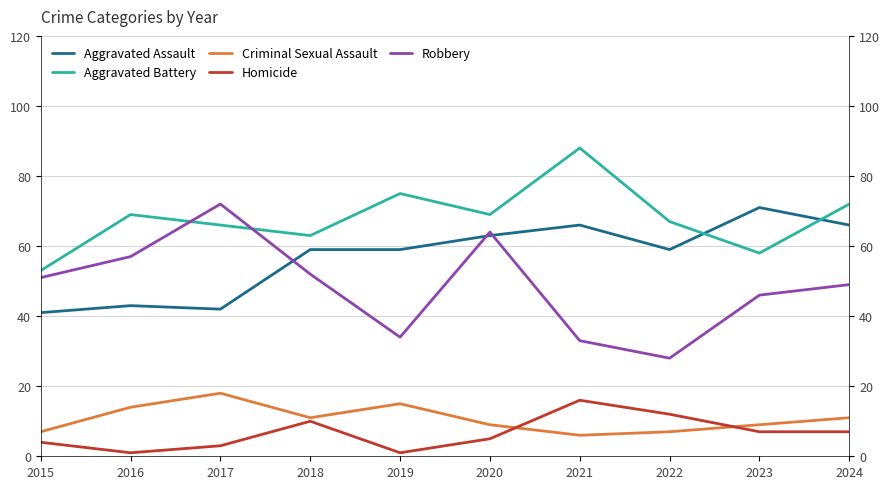

Where do Aggravated Battery and Aggravated Assault first cross each other?

2022 and 2023